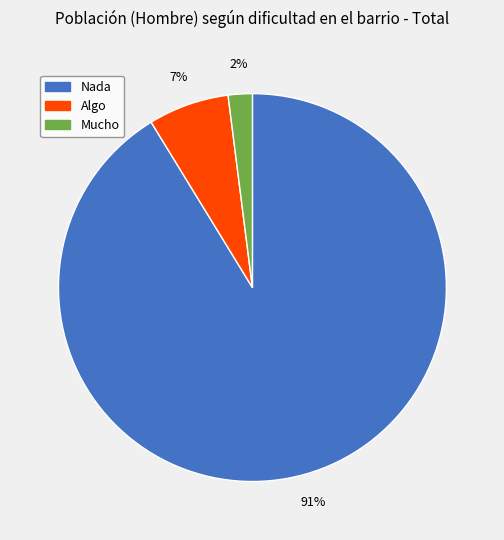

Count the number of slices in the pie.

3